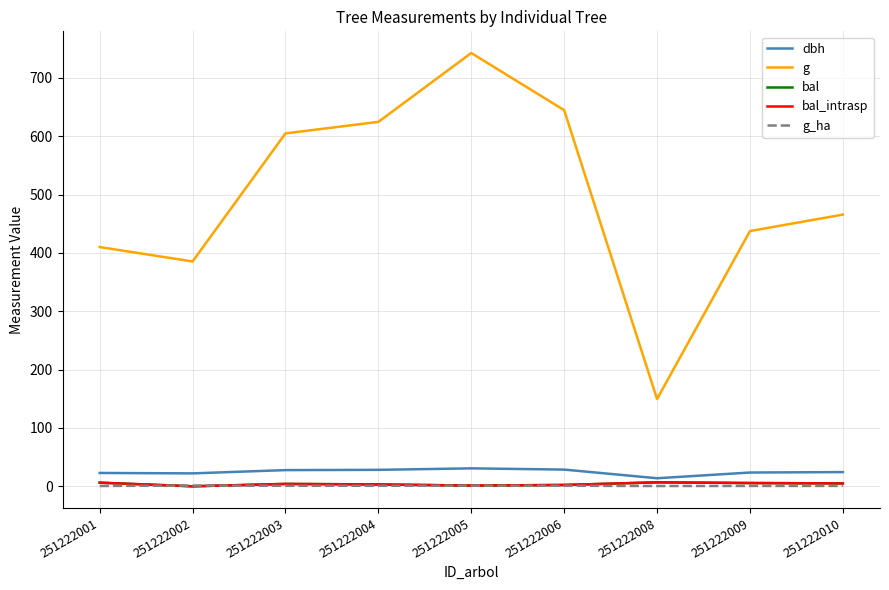

Is this an area chart (filled region under the line)?

No